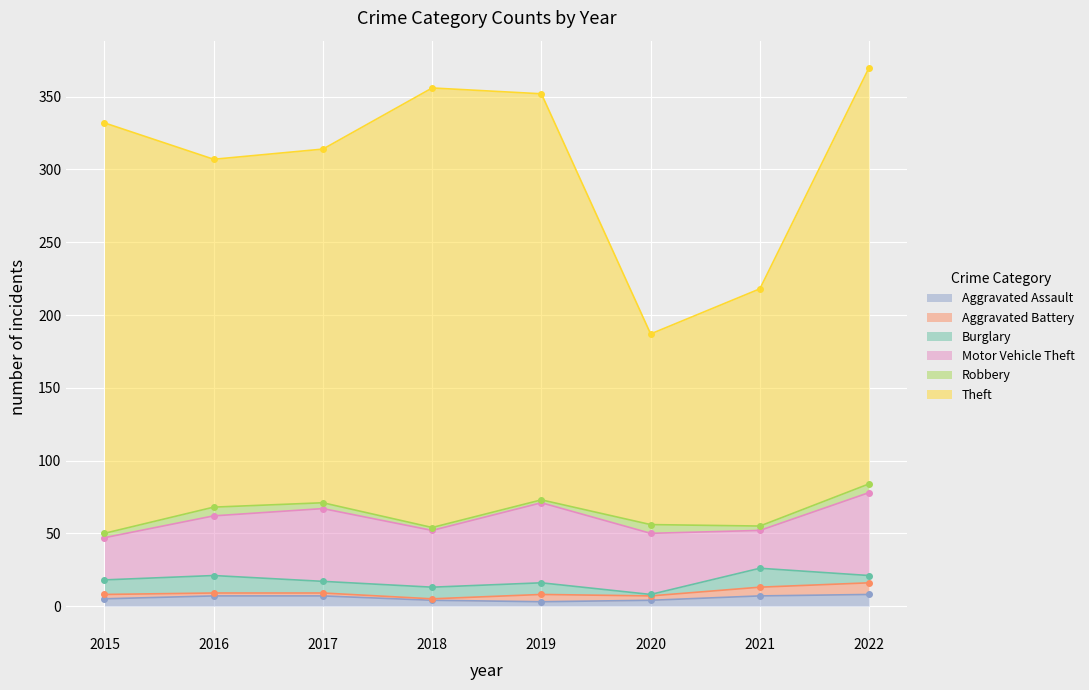

Reading right to left, transcribe all the data shown in this chart.

Aggravated Assault: 2022=8	2021=7	2020=4	2019=3	2018=4	2017=7	2016=7	2015=5
Aggravated Battery: 2022=8	2021=6	2020=3	2019=5	2018=1	2017=2	2016=2	2015=3
Burglary: 2022=5	2021=13	2020=1	2019=8	2018=8	2017=8	2016=12	2015=10
Motor Vehicle Theft: 2022=57	2021=26	2020=42	2019=55	2018=39	2017=50	2016=41	2015=29
Robbery: 2022=6	2021=3	2020=6	2019=2	2018=2	2017=4	2016=6	2015=3
Theft: 2022=286	2021=163	2020=131	2019=279	2018=302	2017=243	2016=239	2015=282